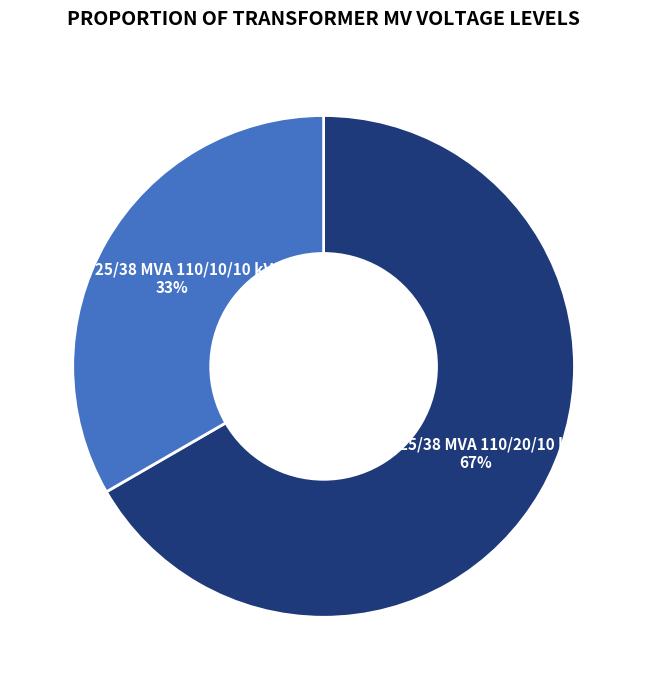

To the nearest percent, what percentage of the pie is 63/25/38 MVA 110/20/10 kV?

67%